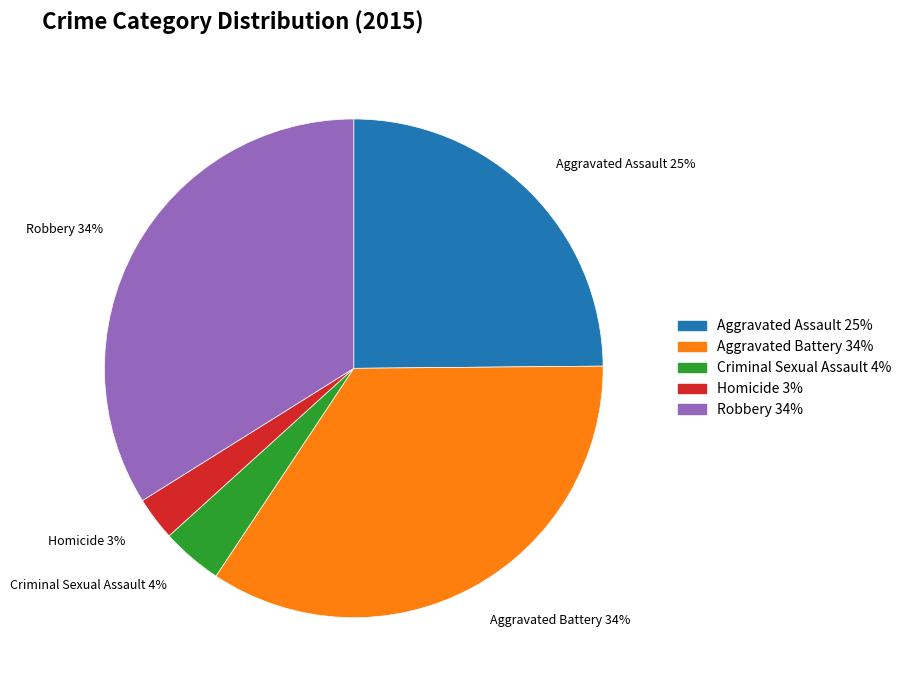

To the nearest percent, what is the average slice percentage?

20%